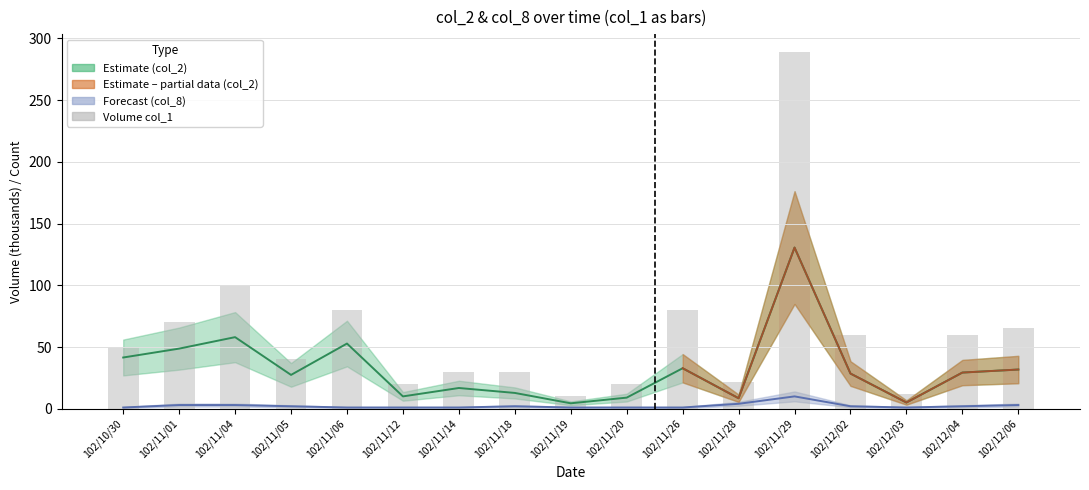

What is the minimum value for col_8?

1.0